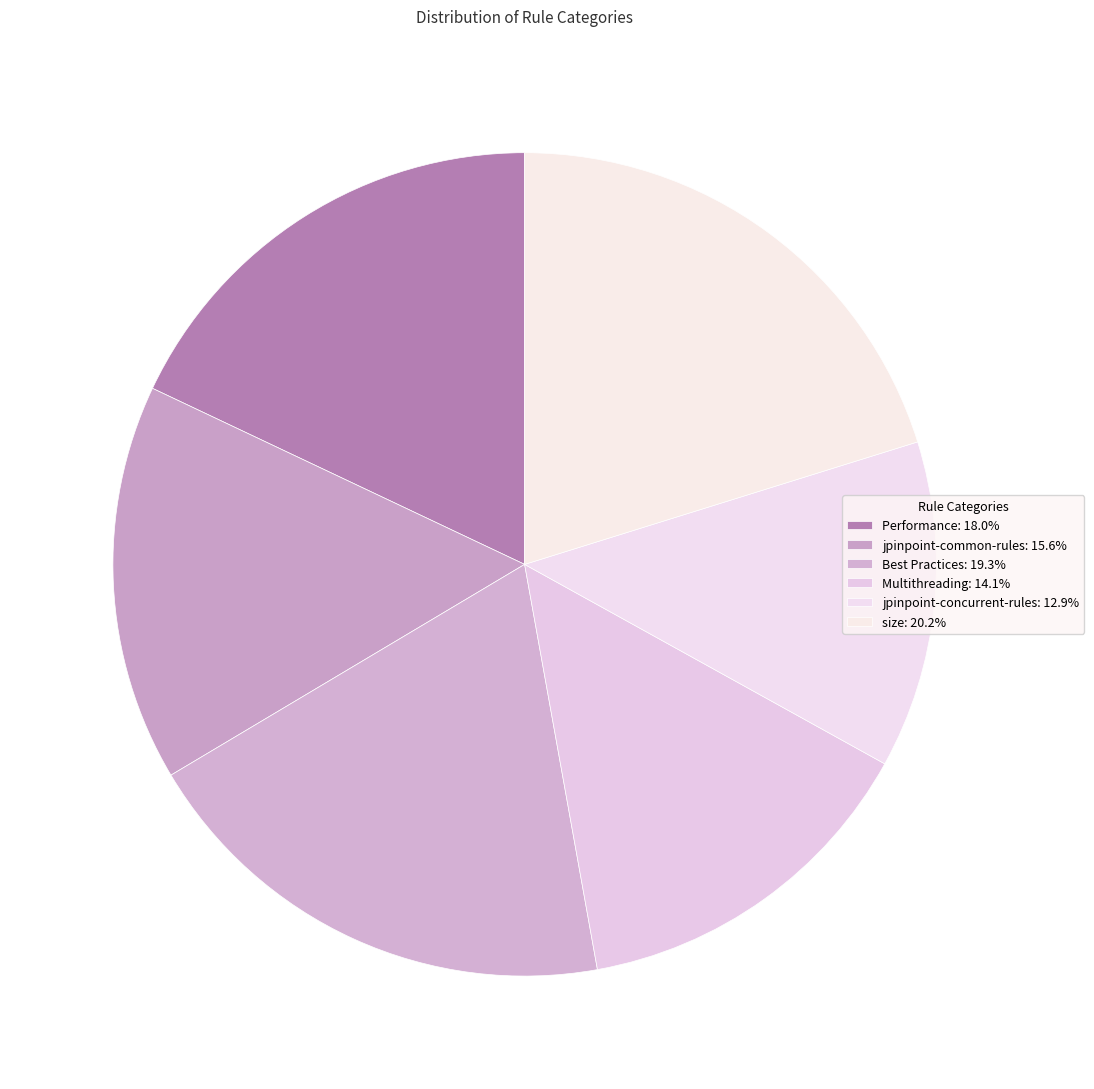

How many segments does this pie chart have?

6